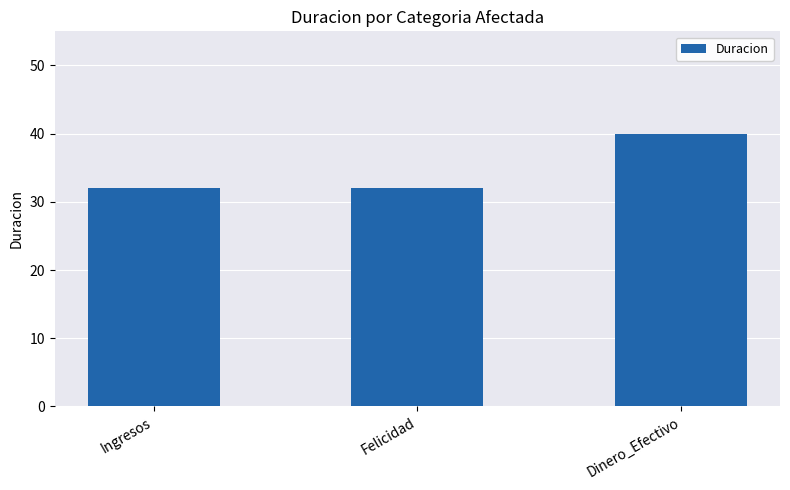

What value does the data have at Dinero_Efectivo?

40